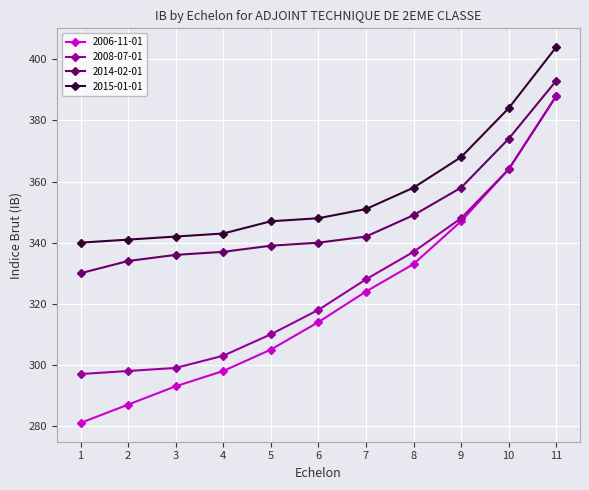

The 2014-02-01 series shows 141 at 1. True or false?

False